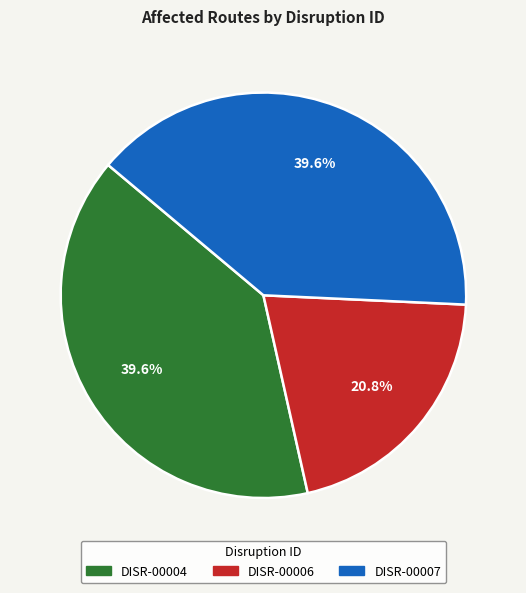

Which slice is the smallest?

DISR-00006